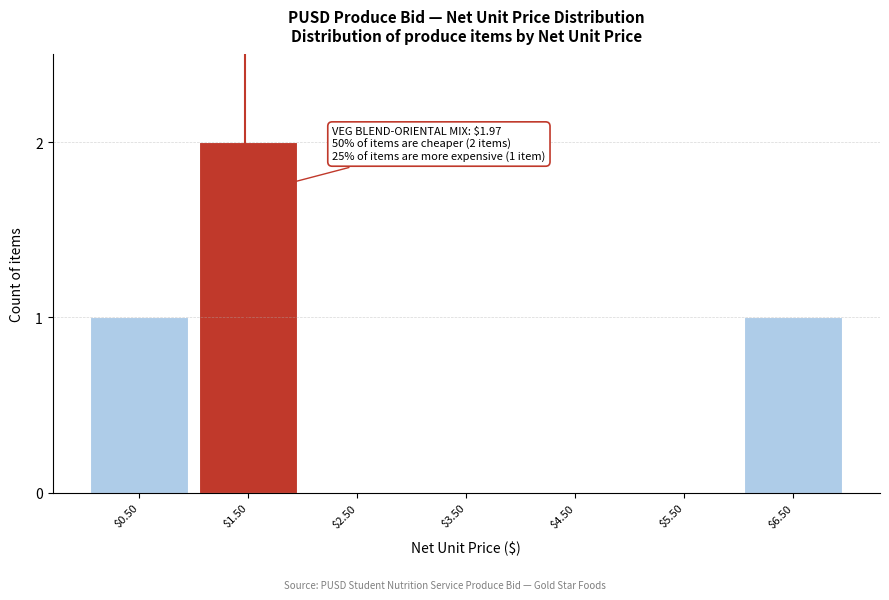

What is the sum of all values?

4